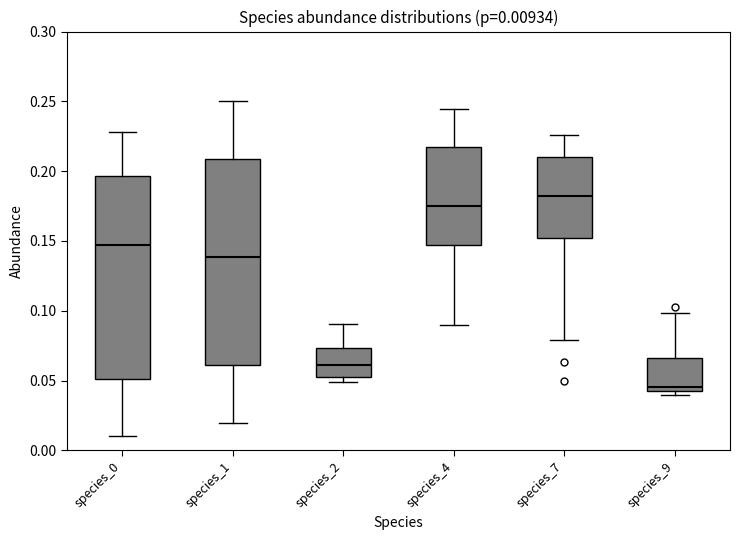

Which box has the highest median line?

species_7